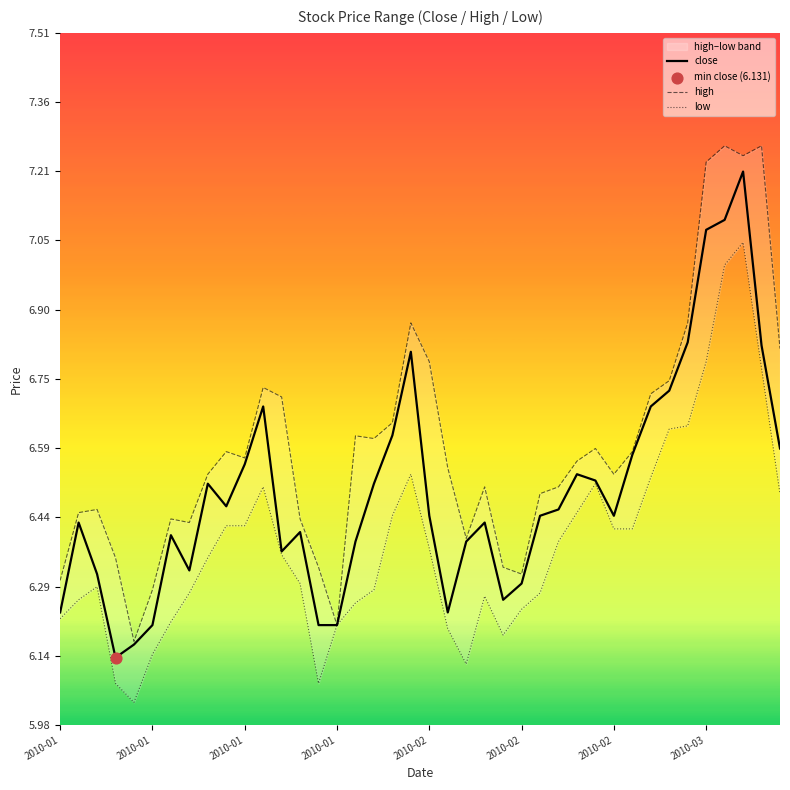

At how many categories does at least one series exceed 6?

40